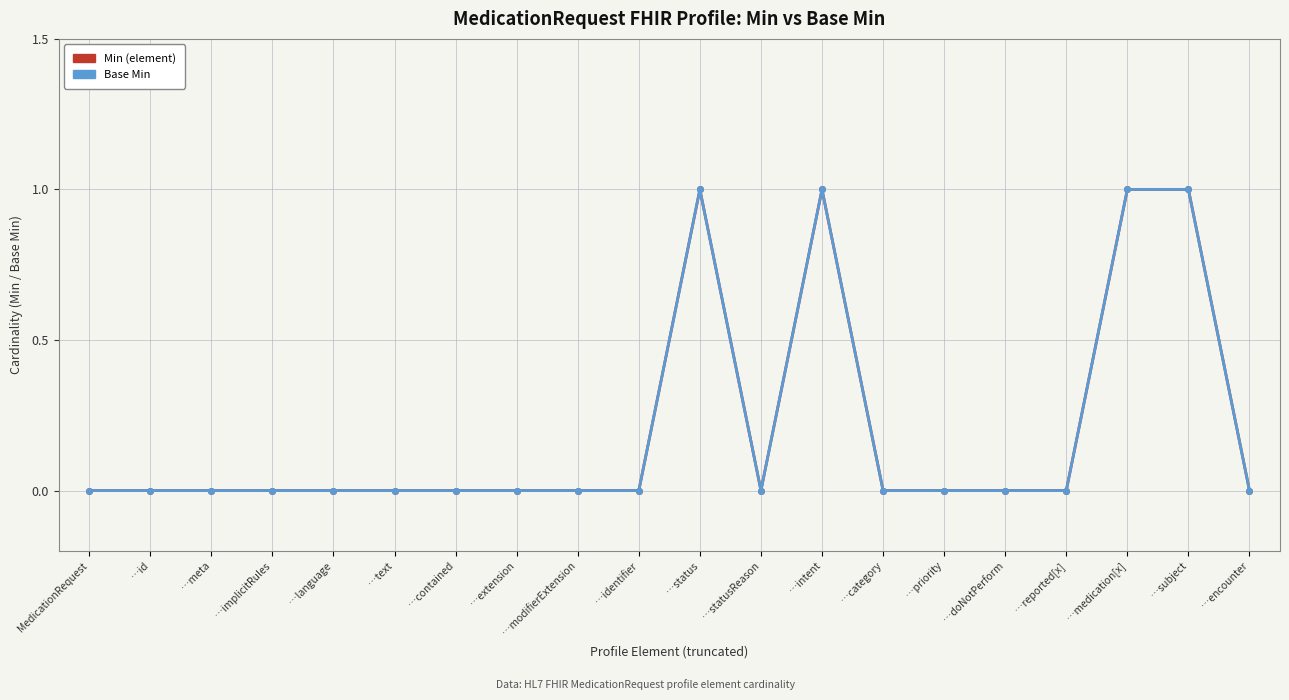

The value of Base Min at …encounter is 1. True or false?

False